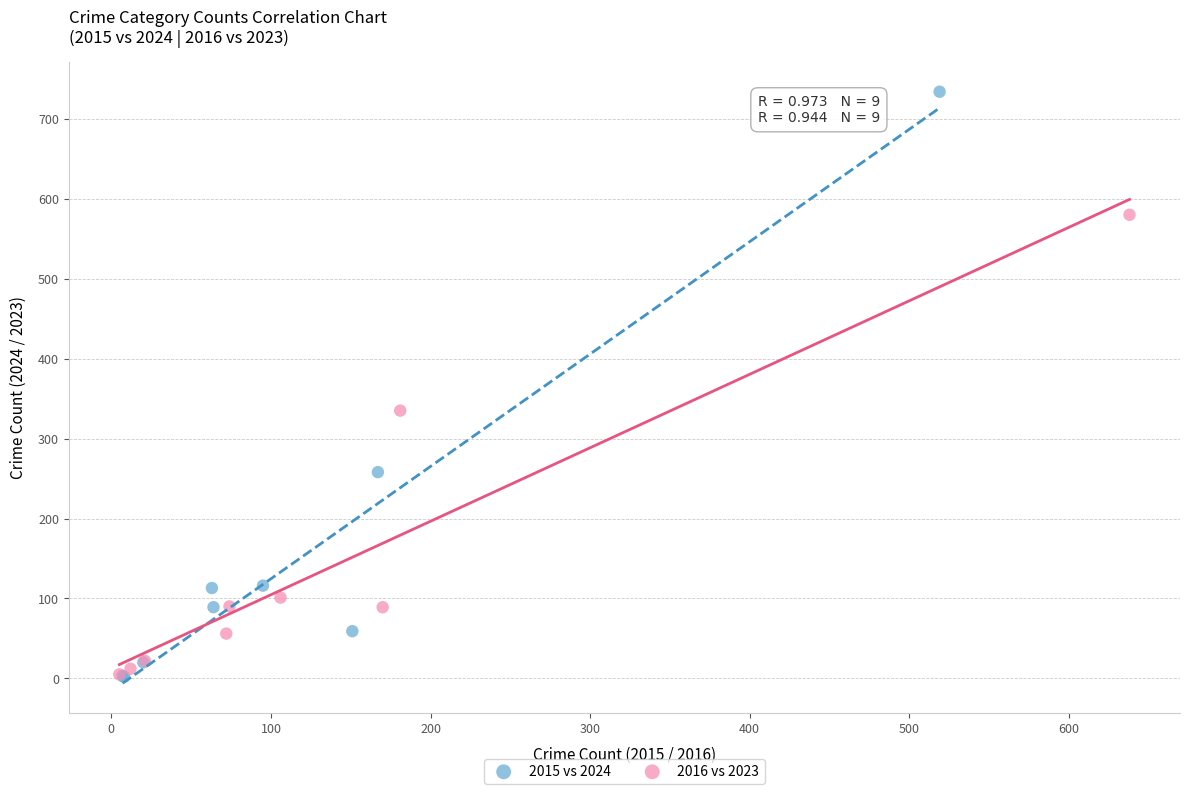

What are all the series names shown in the legend?

2015 vs 2024, 2016 vs 2023